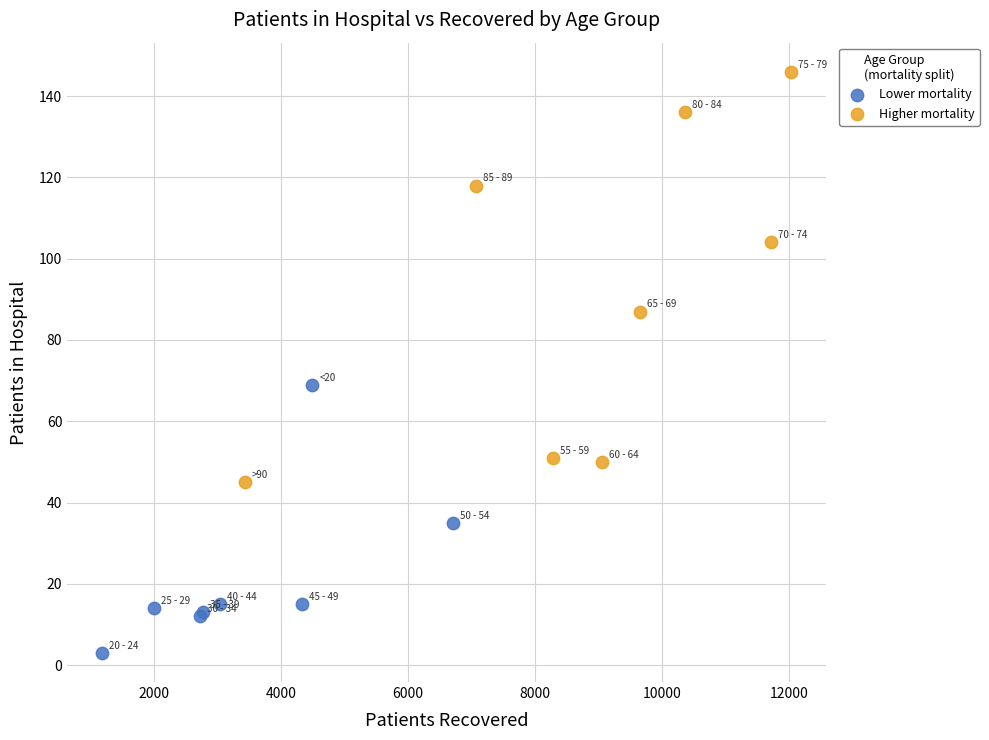

Which series contains the lowest Y value?

Lower mortality